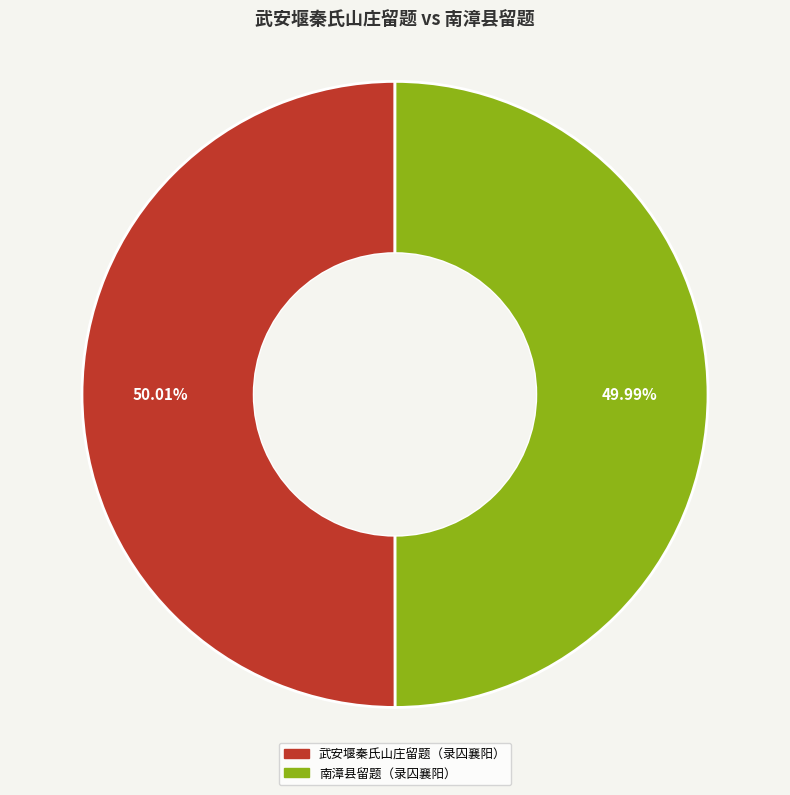

What is the ratio of the value at 武安堰秦氏山庄留题（录囚襄阳） to the value at 南漳县留题（录囚襄阳）?

1.0